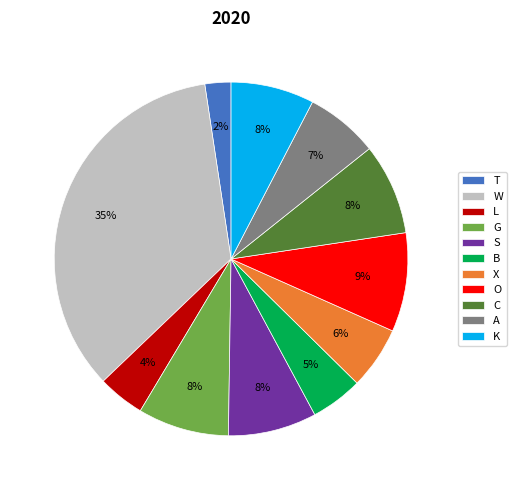

Is the sum of B and S greater than half?

No